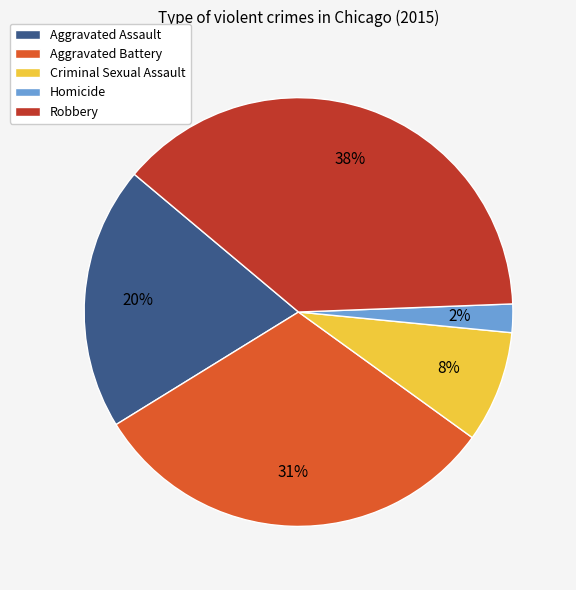

Combined, do Aggravated Battery and Robbery account for over 50%?

Yes